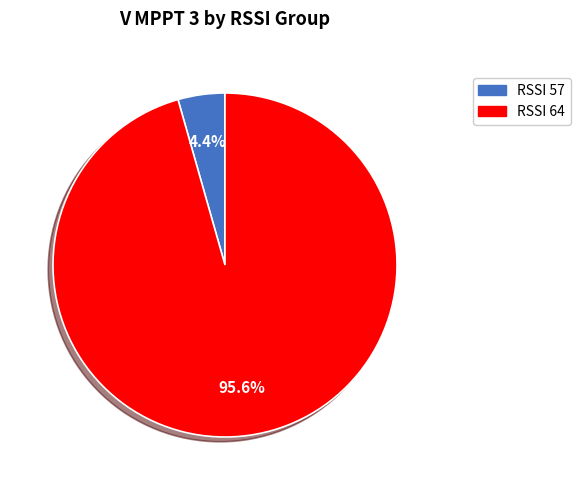

Does any single category account for the majority?

Yes